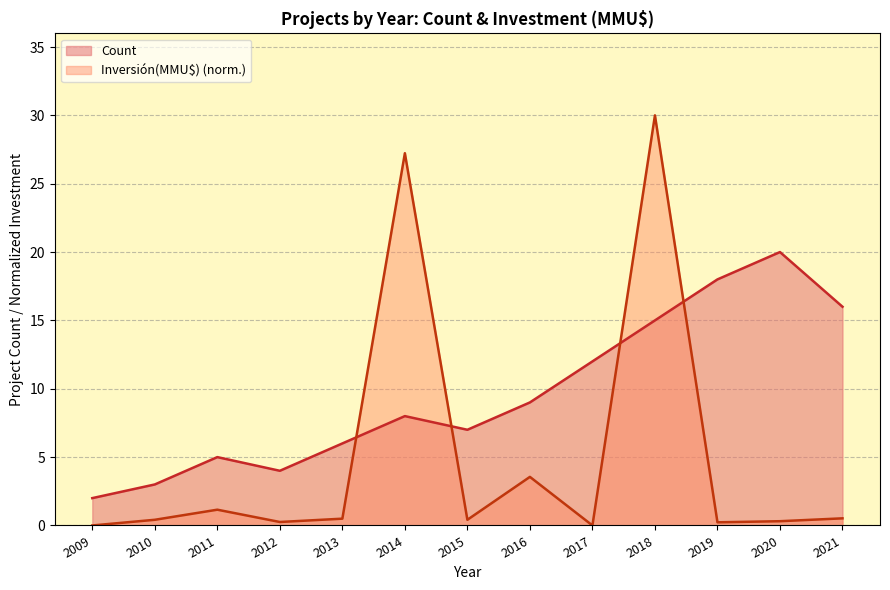

How many lines are shown in the chart?

2